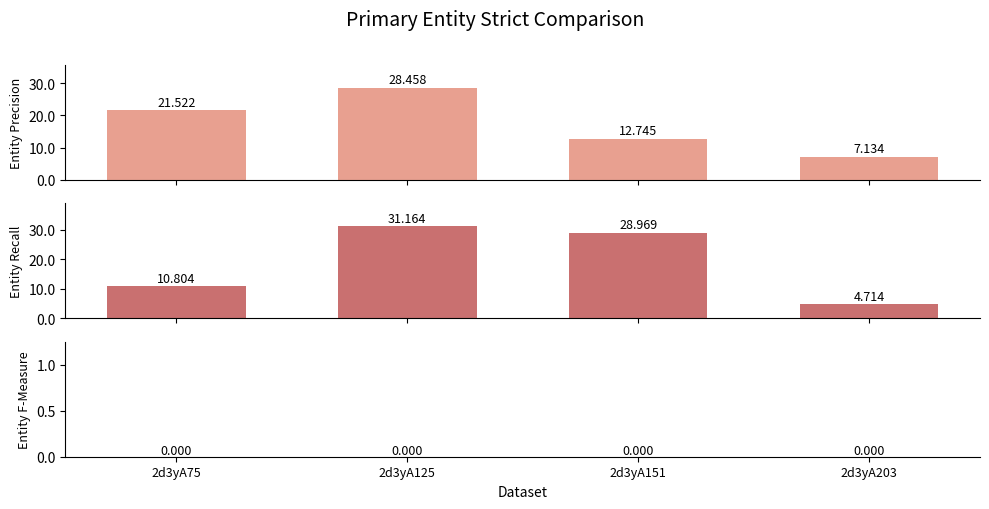

Between 2d3yA75 and 2d3yA151, which series saw the biggest shift?

col_7